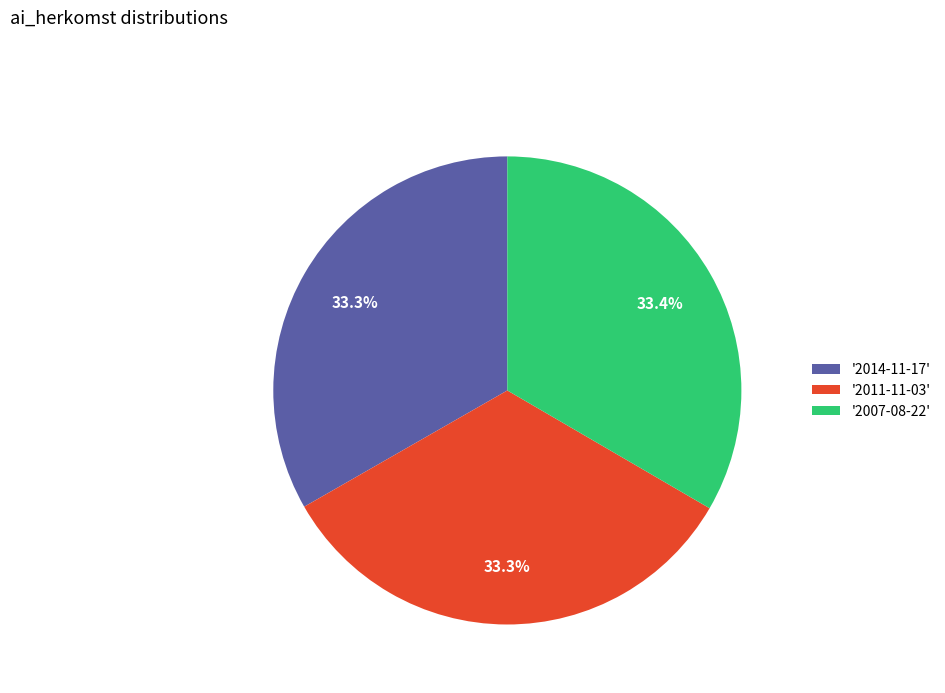

Count the number of slices in the pie.

3